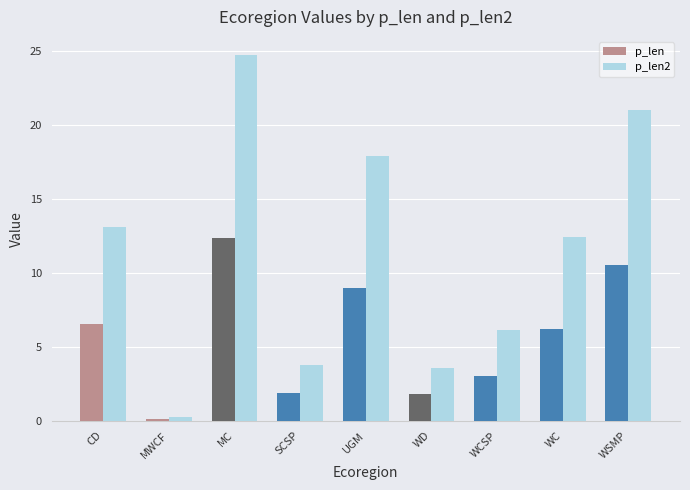

What is the label of the 9th bar from the left?

WSMP